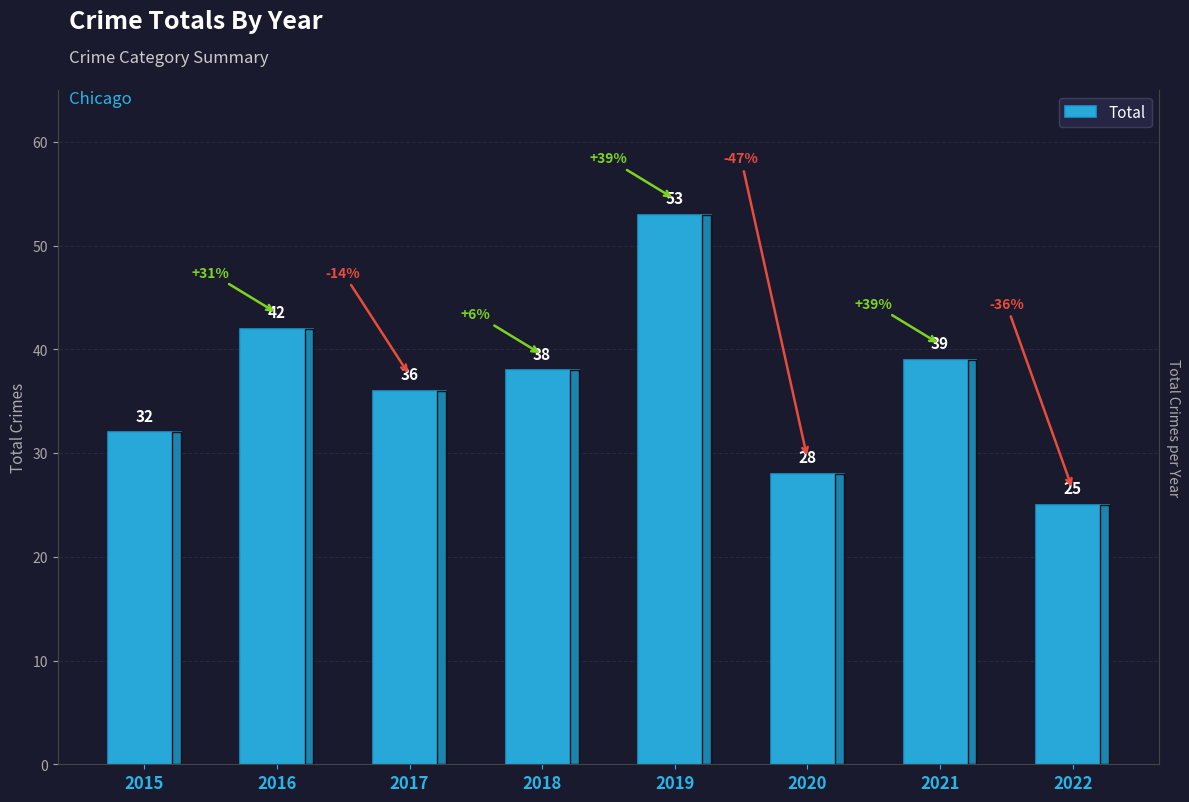

Approximately how many times larger is the value at 2016 compared to 2019?

0.8